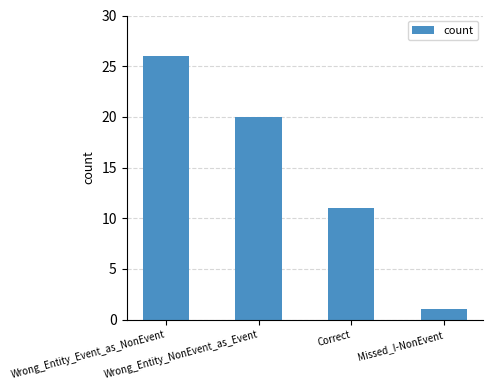

What value does the data have at Wrong_Entity_Event_as_NonEvent, to the nearest 5?

25